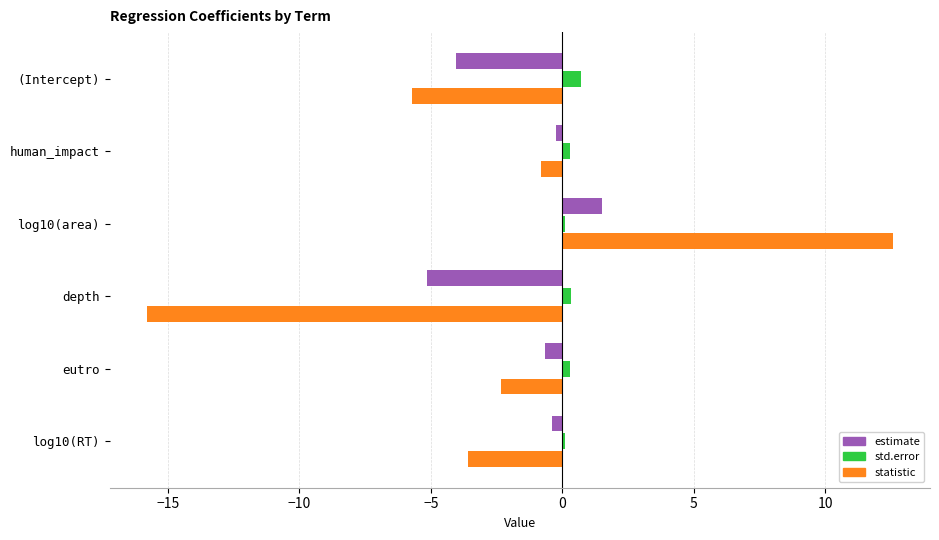

What is the difference between the second highest and second lowest values in the statistic series?

4.9